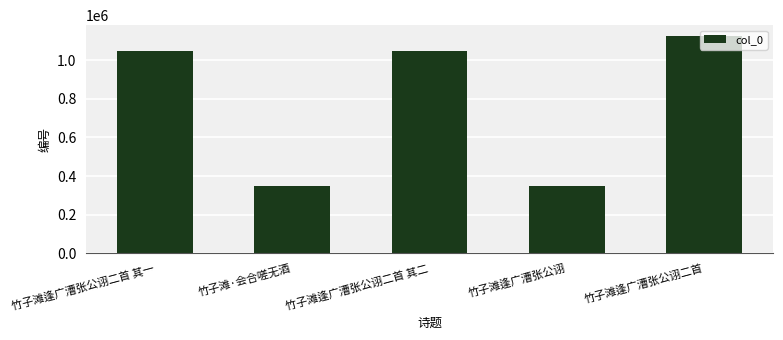

Read the value at 竹子滩逢广漕张公诩.

348762